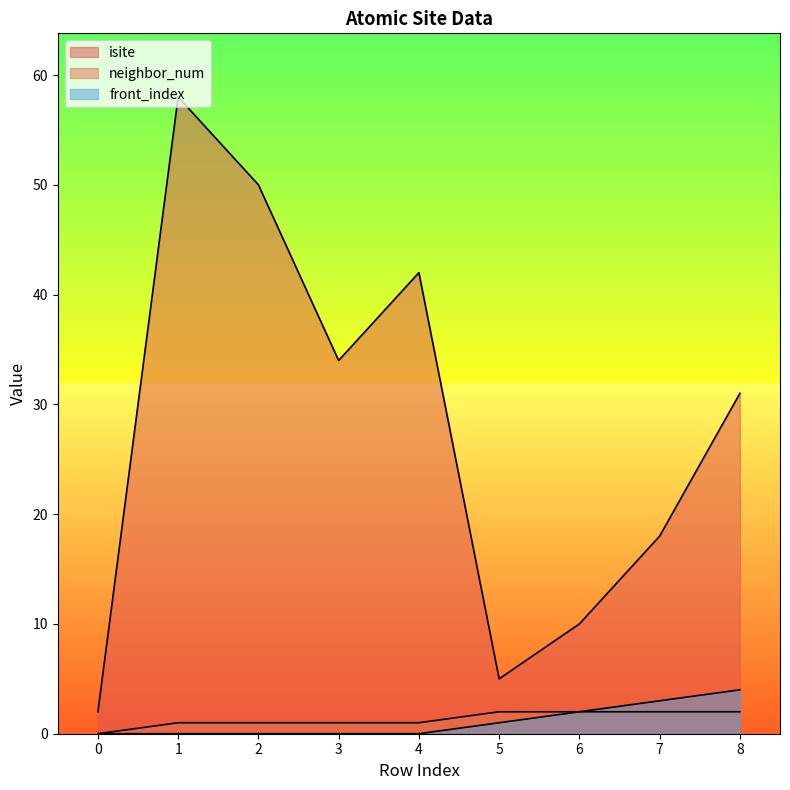

Where is isite nearest to the value 30?

8